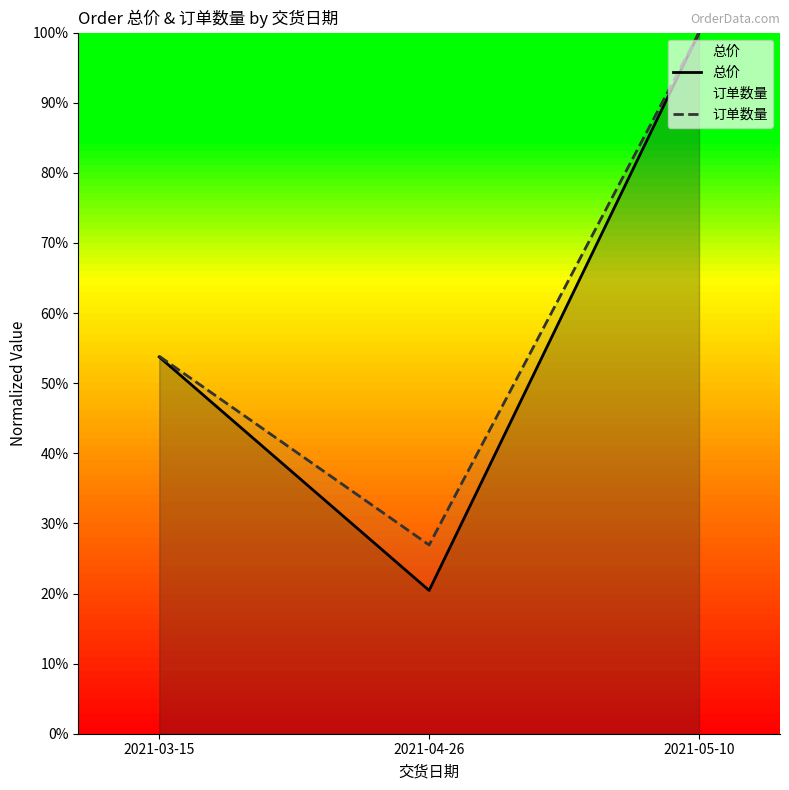

Reading right to left, extract all data points from this chart.

总价: 100.0	20.4	53.7
订单数量: 100.0	26.9	53.8